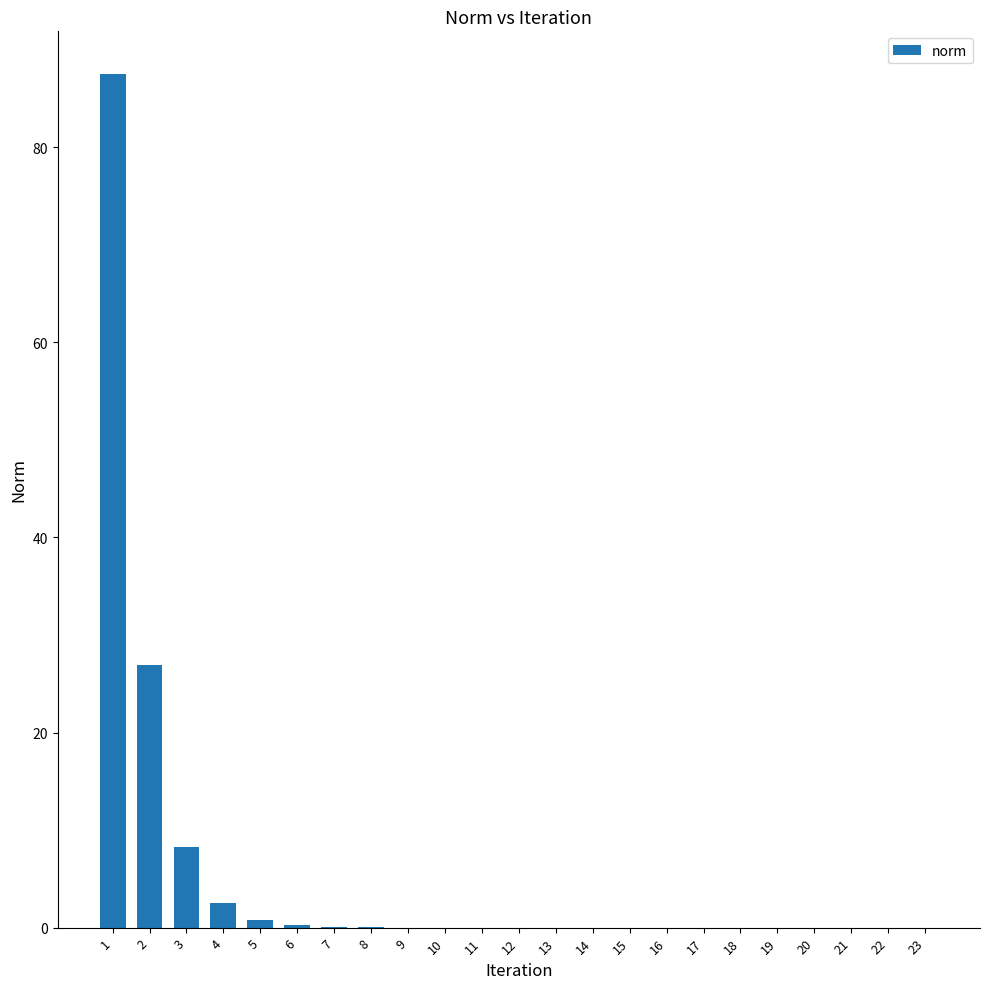

Is it true that the value at 20 is 0.0?

True